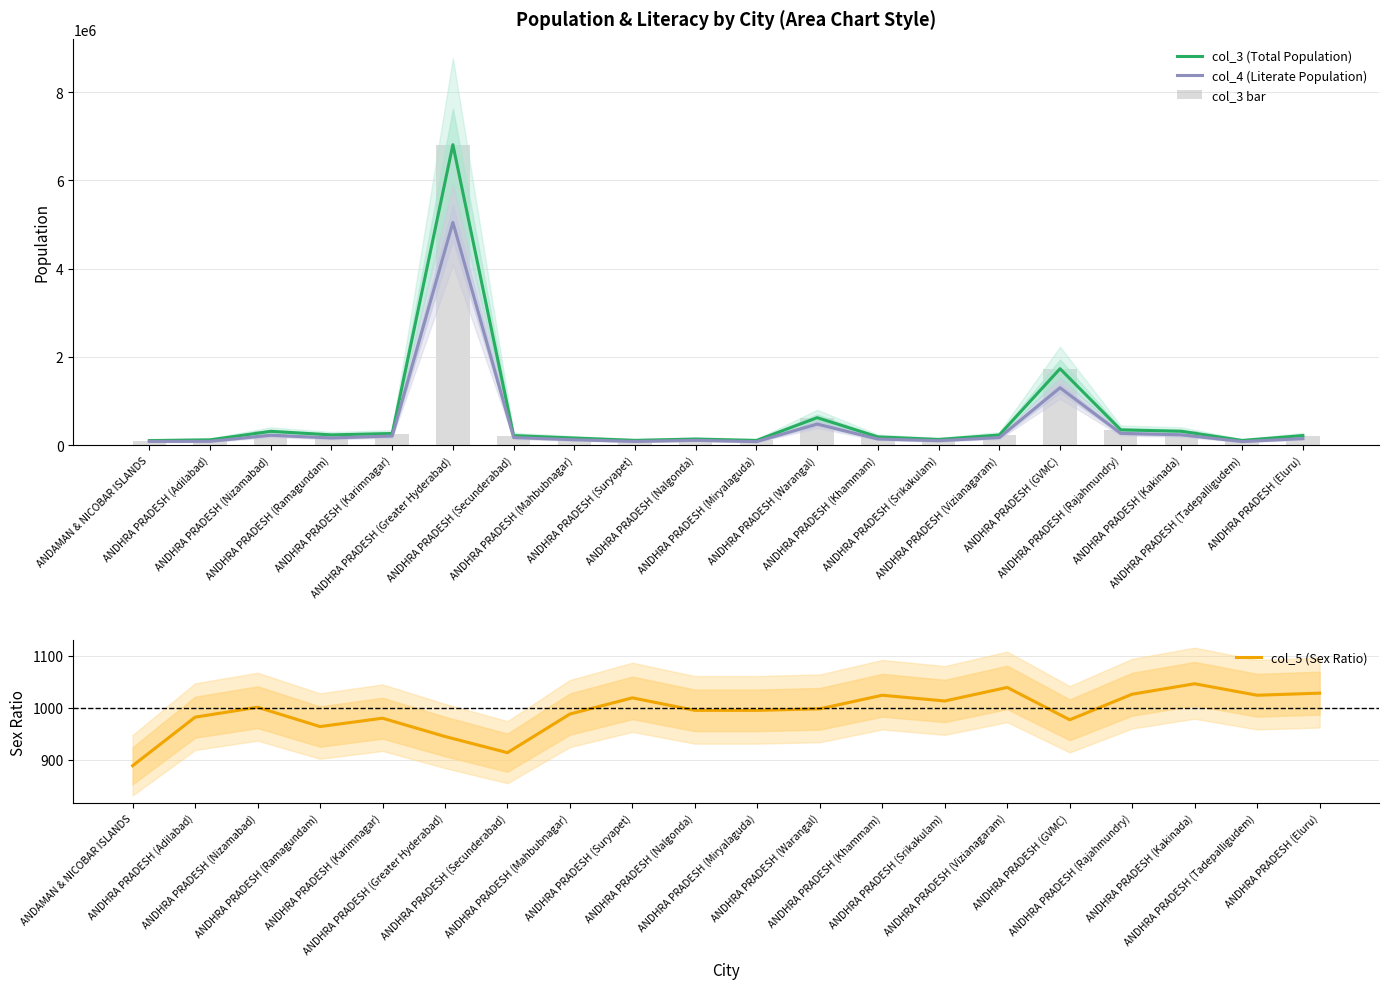

What is the average value of the col_3 bar series?

620360